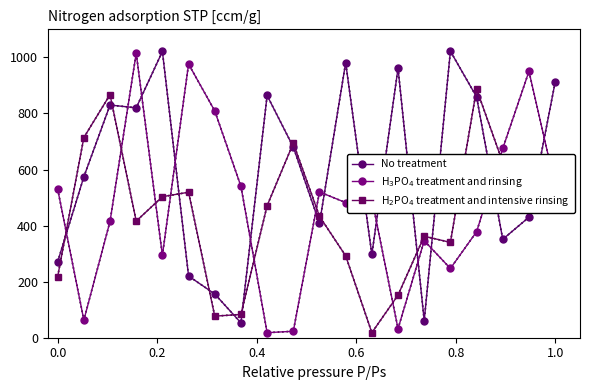

How many lines are shown in the chart?

3